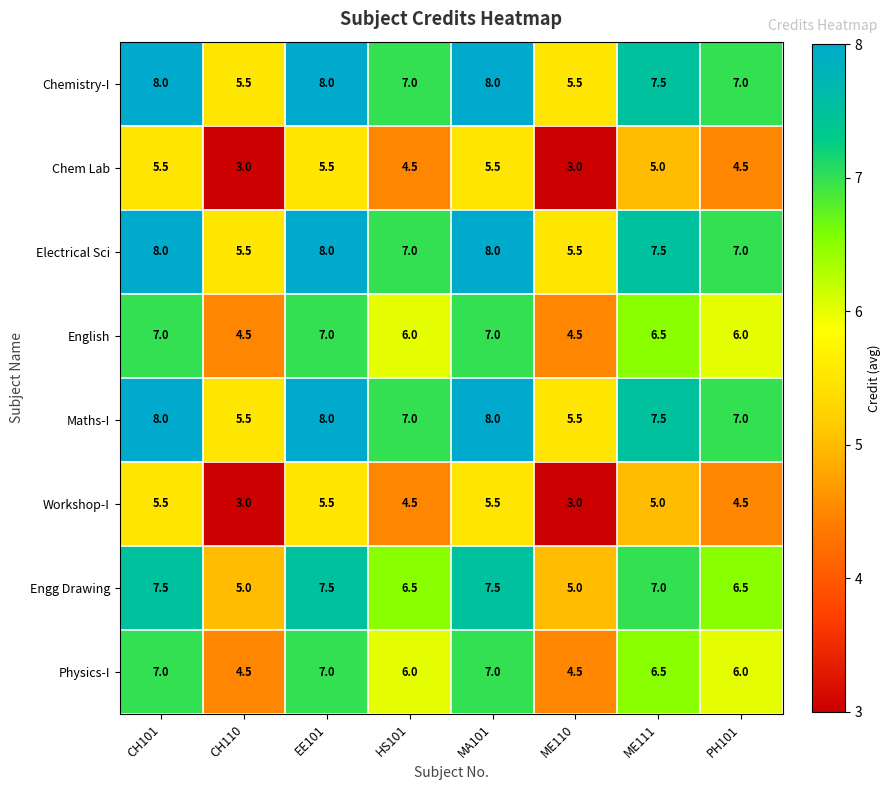

What is the spread (max minus min) of values at MA101?

2.5